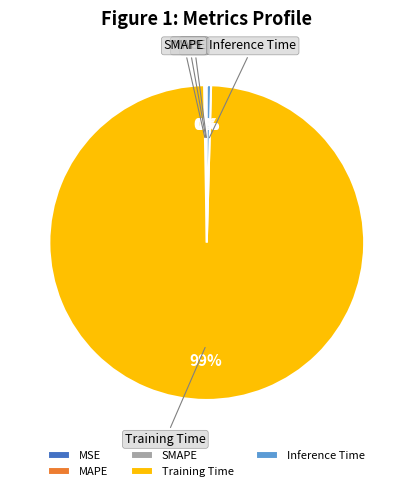

Is it true that Training Time is 94% of the pie?

False